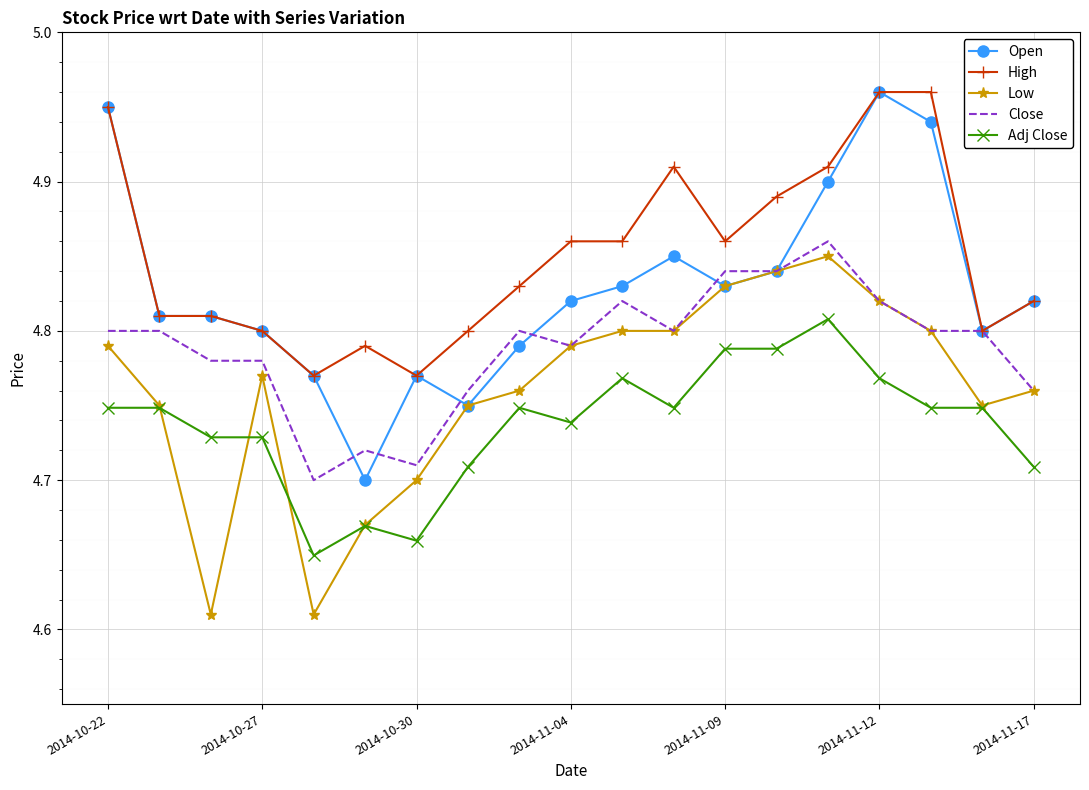

Which series has the largest total across all categories?

High